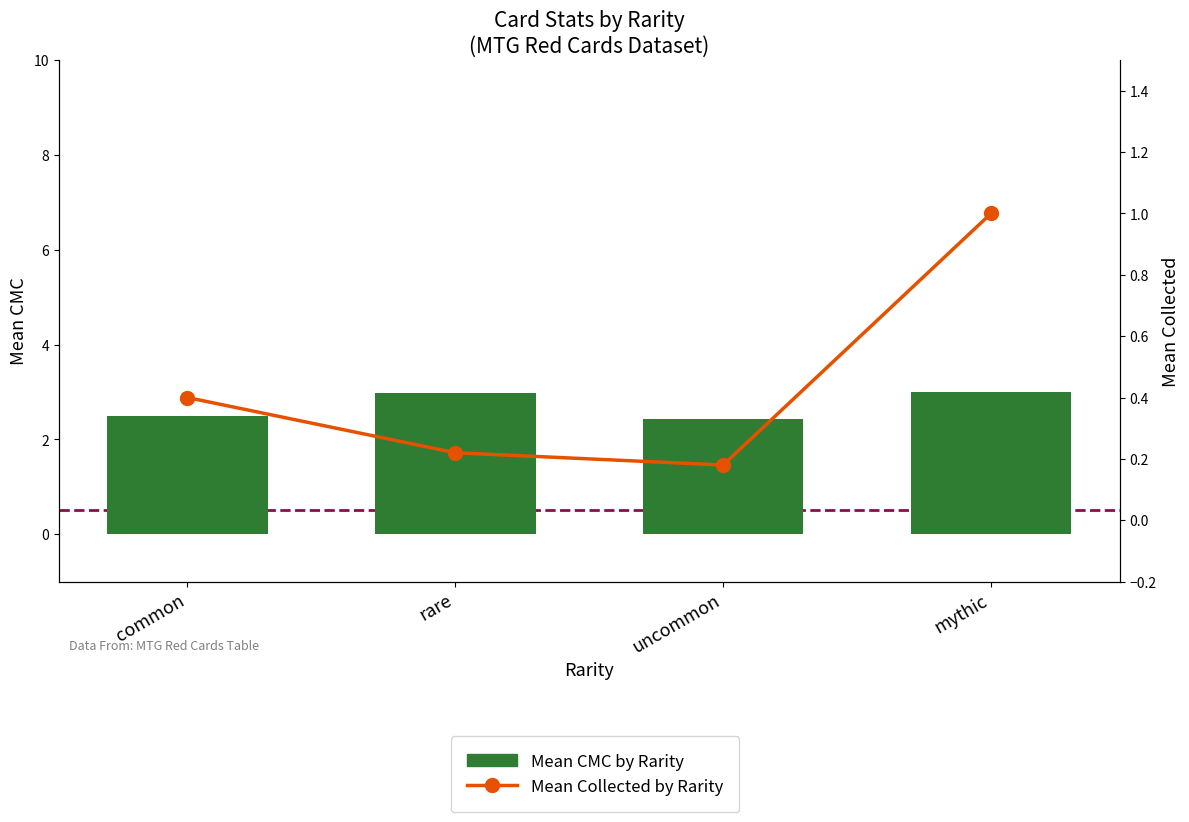

True or false: Mean Collected by Rarity has a value of 1.5 at mythic.

False